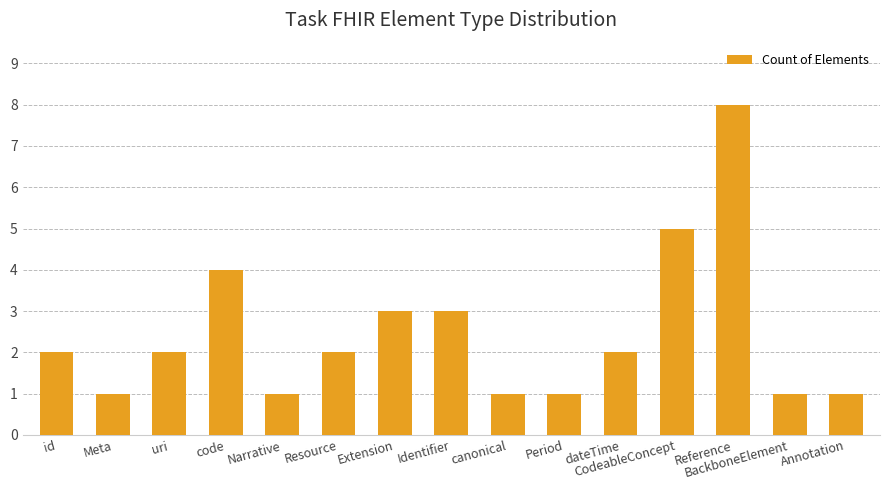

What is the value of the 6th bar from the left?

2